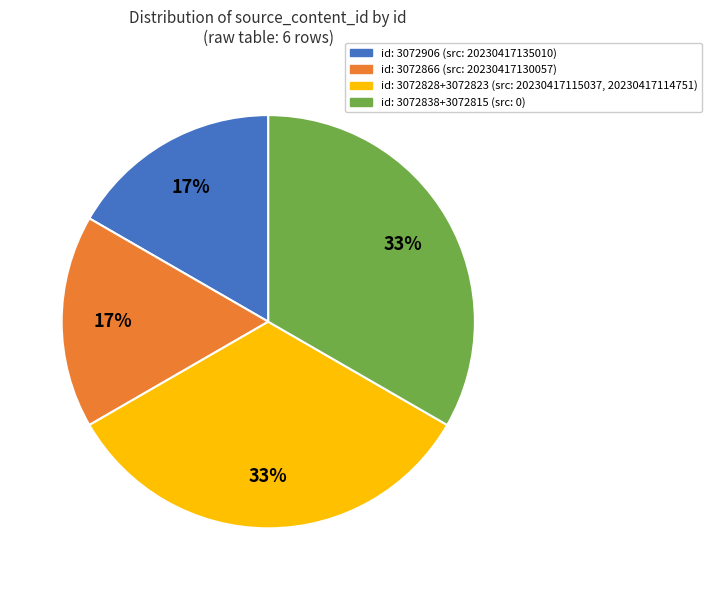

The id: 3072828+3072823 (src: 20230417115037, 20230417114751) slice represents 33% of the pie. True or false?

True